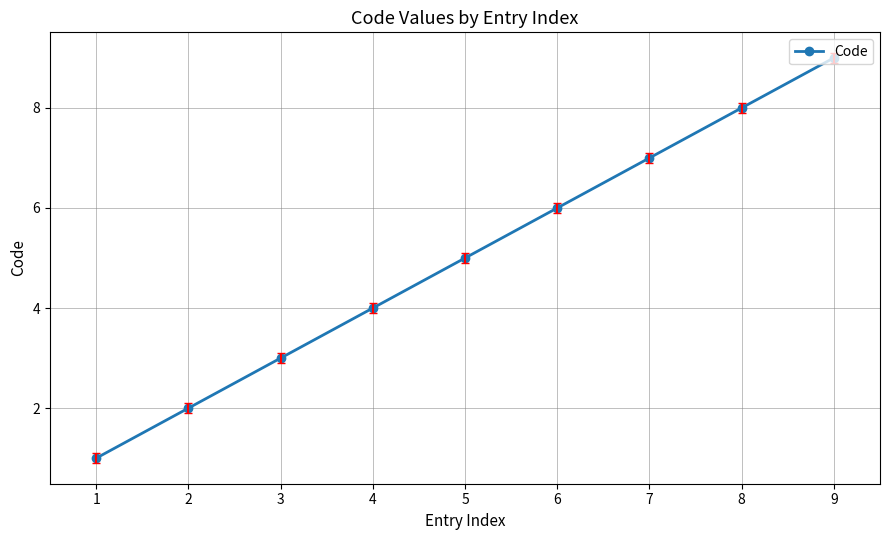

What is the maximum value shown in the chart?

9